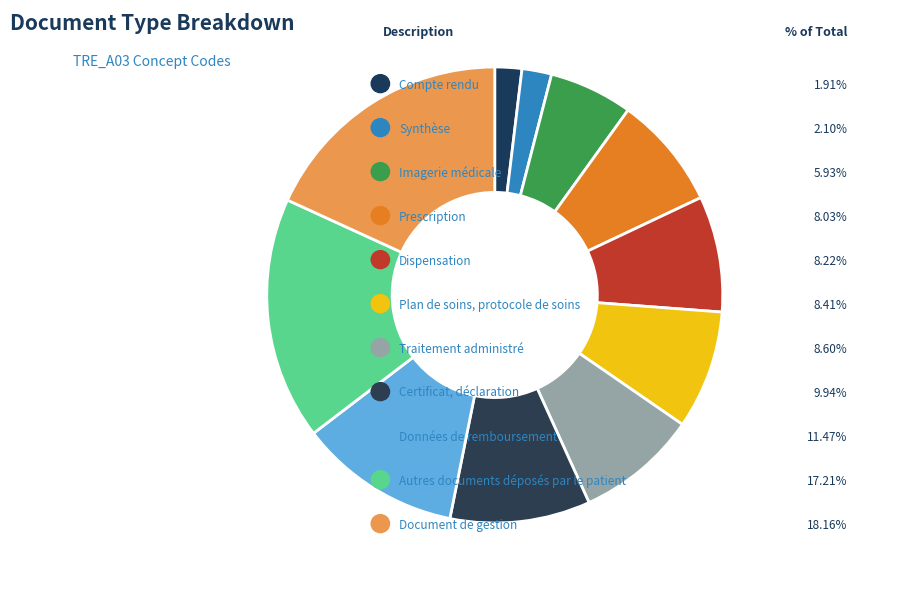

Which slice is the smallest?

Compte rendu